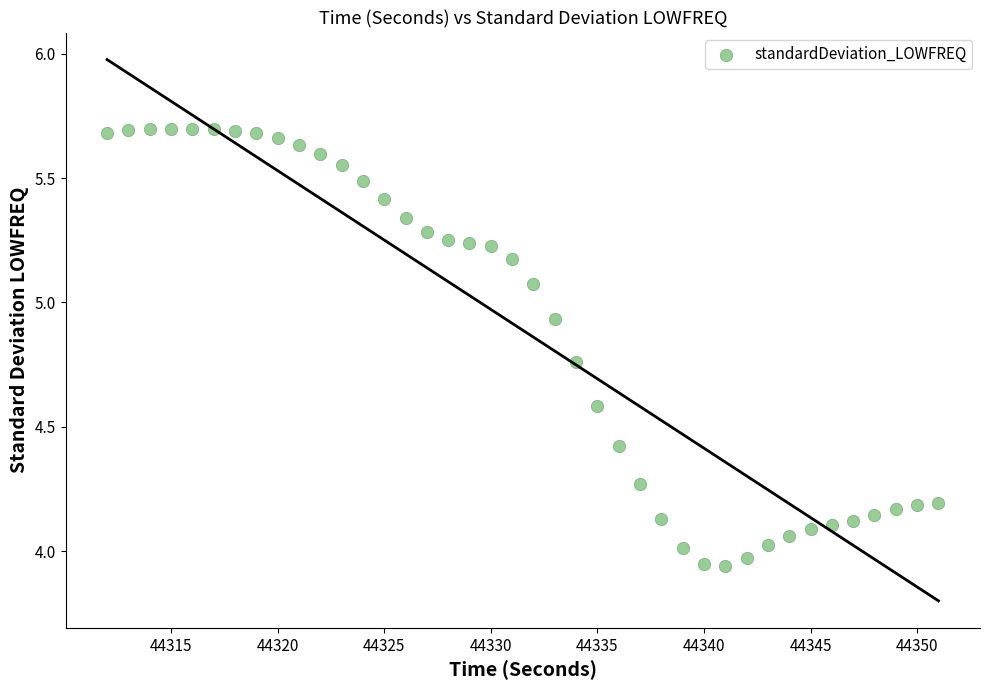

What is the range of Y values (max minus min)?

1.8